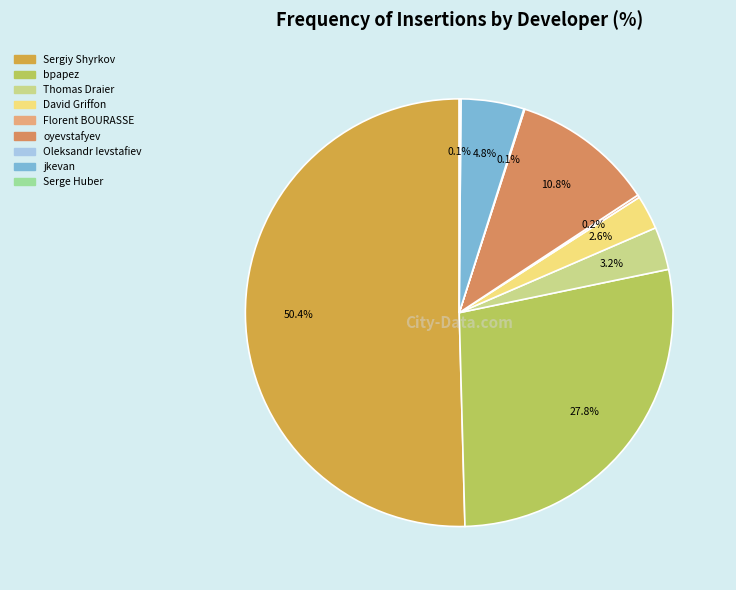

How many slices are in this pie chart?

9